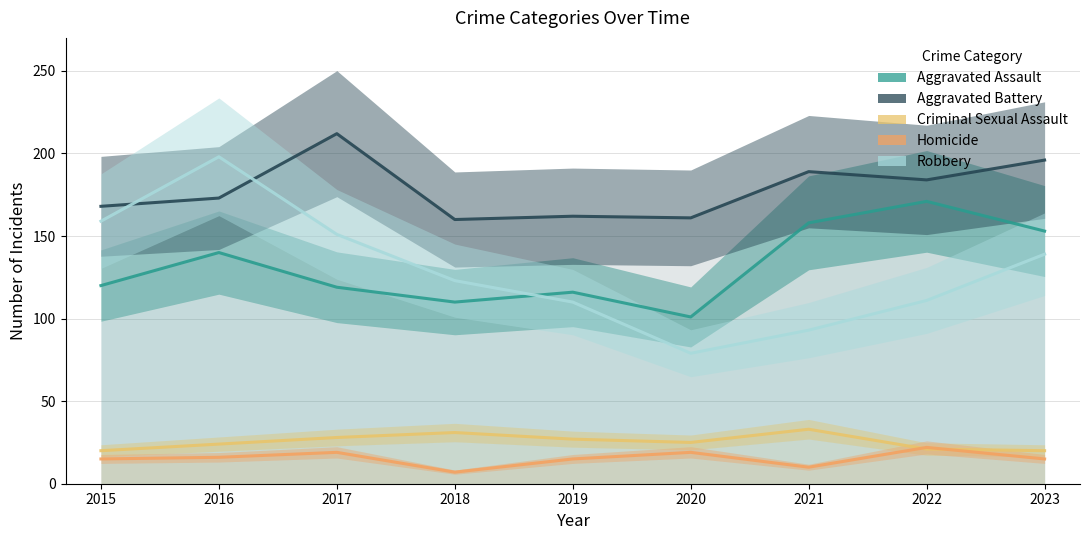

Reading left to right, extract all data points from this chart.

Aggravated Assault: 2015=120	2016=140	2017=119	2018=110	2019=116	2020=101	2021=158	2022=171	2023=153
Aggravated Battery: 2015=168	2016=173	2017=212	2018=160	2019=162	2020=161	2021=189	2022=184	2023=196
Criminal Sexual Assault: 2015=20	2016=24	2017=28	2018=31	2019=27	2020=25	2021=33	2022=21	2023=20
Homicide: 2015=15	2016=16	2017=19	2018=7	2019=15	2020=19	2021=10	2022=22	2023=15
Robbery: 2015=159	2016=198	2017=151	2018=123	2019=110	2020=79	2021=93	2022=111	2023=139